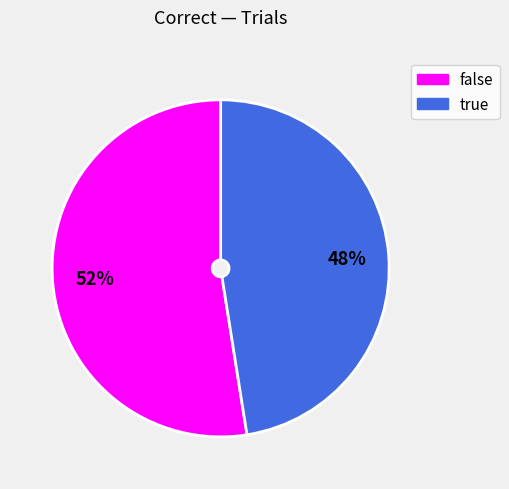

Which slice is the largest?

false